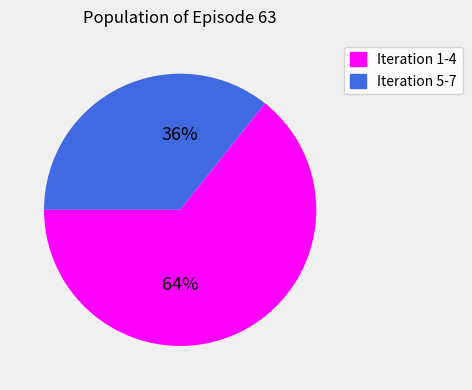

Is it true that Iteration 1-4 is 36% of the pie?

True